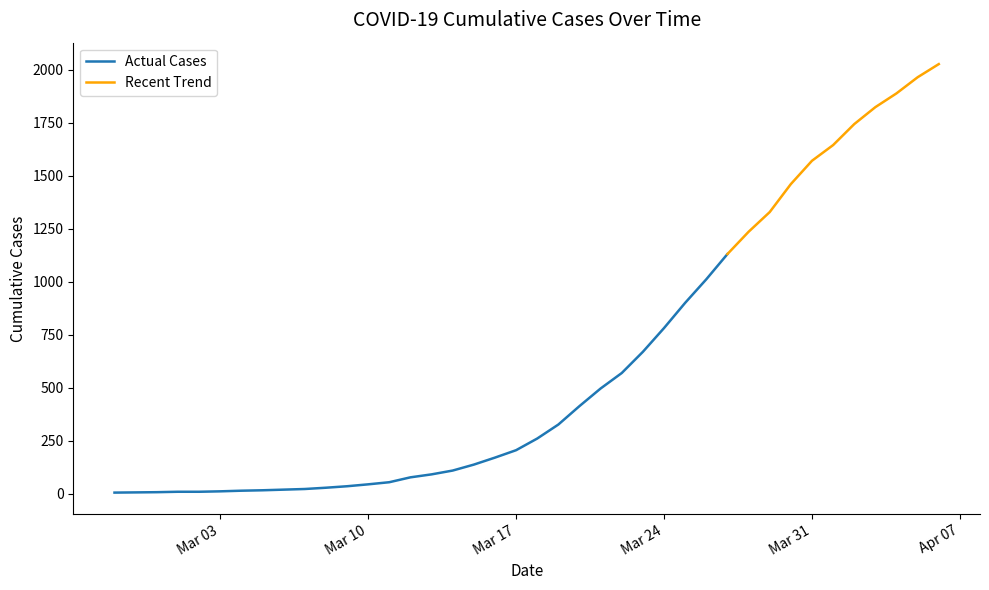

Approximately how many times larger is the value at 2020-03-08 compared to 2020-03-01?

2.9